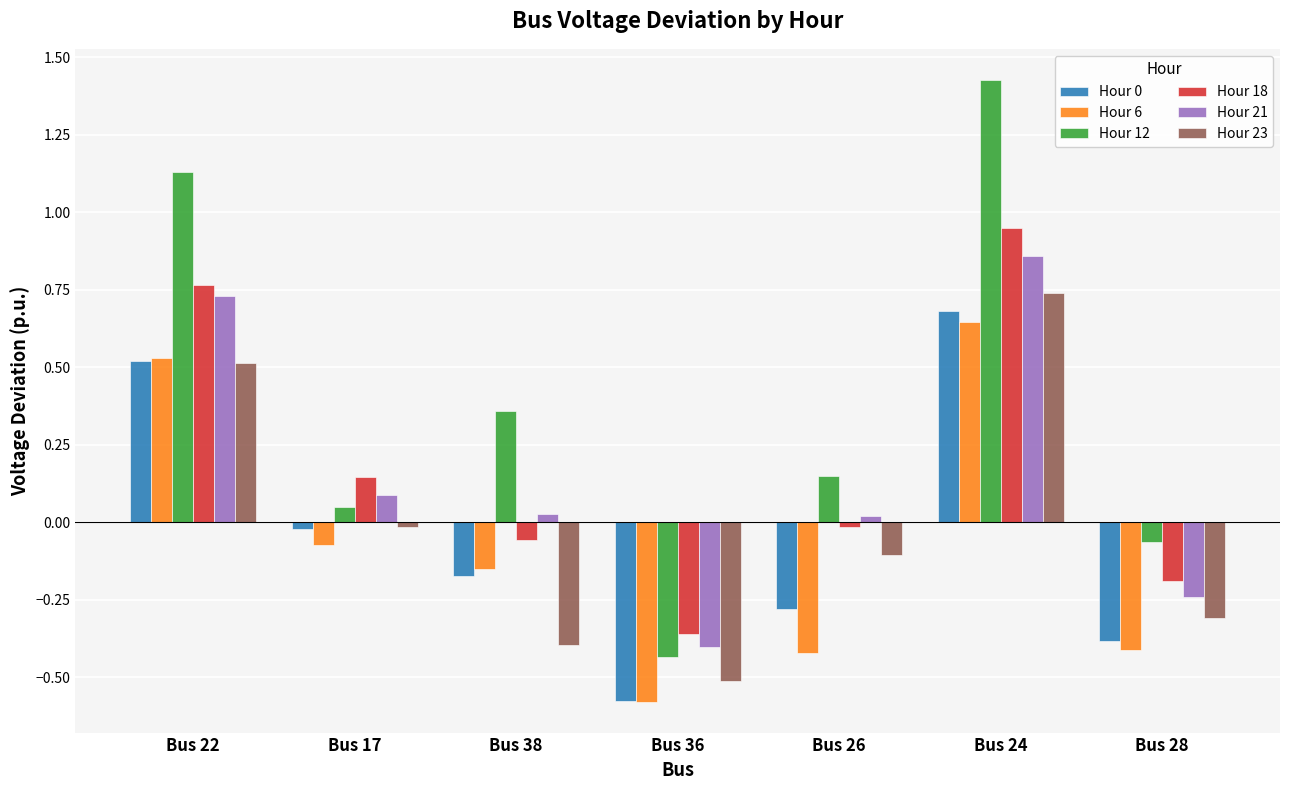

At which category does the chart reach its peak across all series?

Bus 24